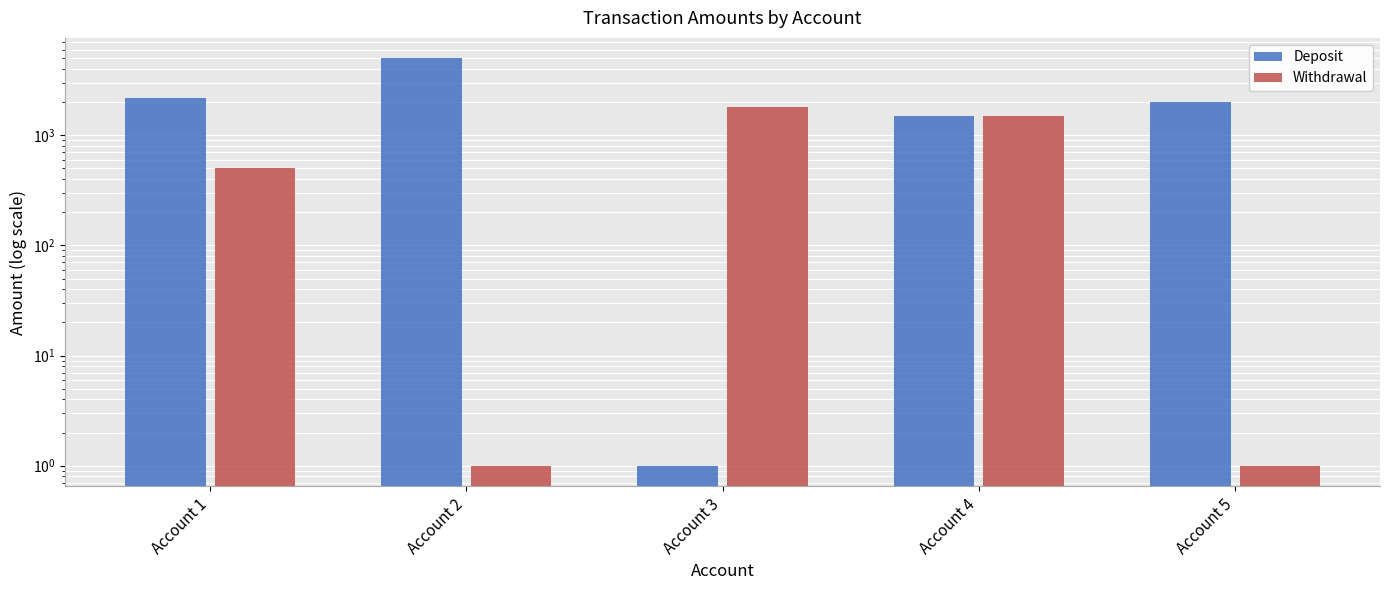

Are the bars grouped side by side (vs. stacked)?

Yes